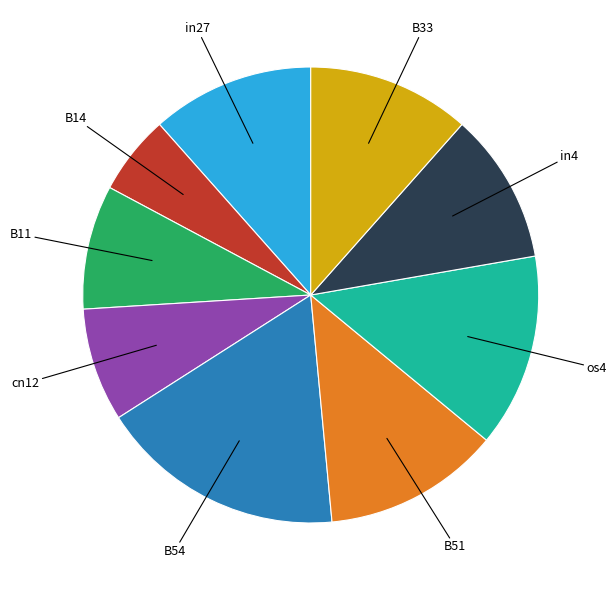

Is B11 the majority of the pie?

No